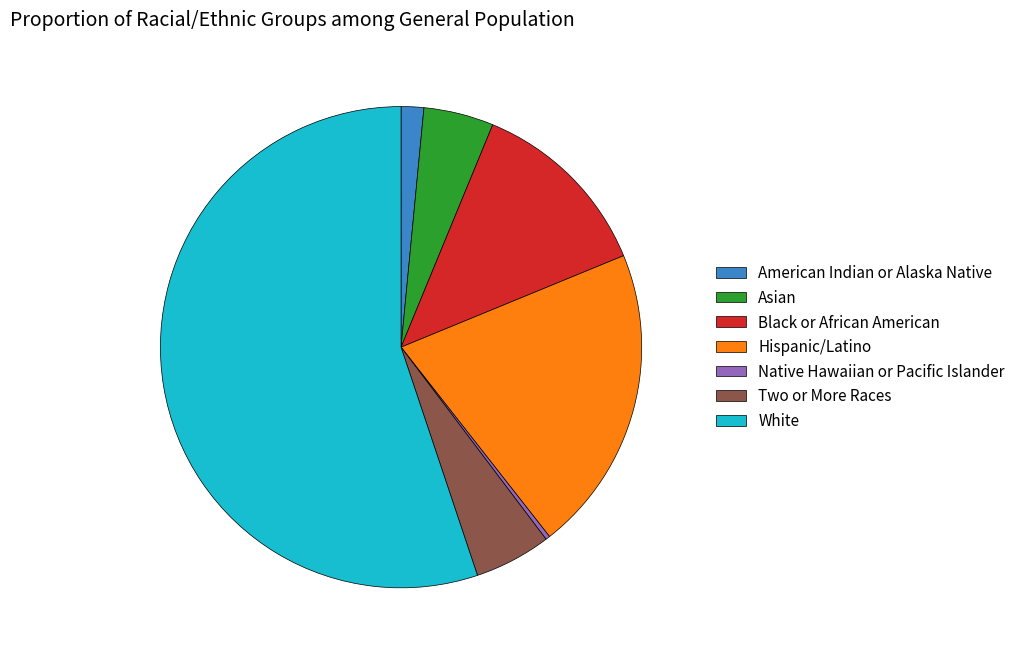

Which slice is the smallest?

Native Hawaiian or Pacific Islander